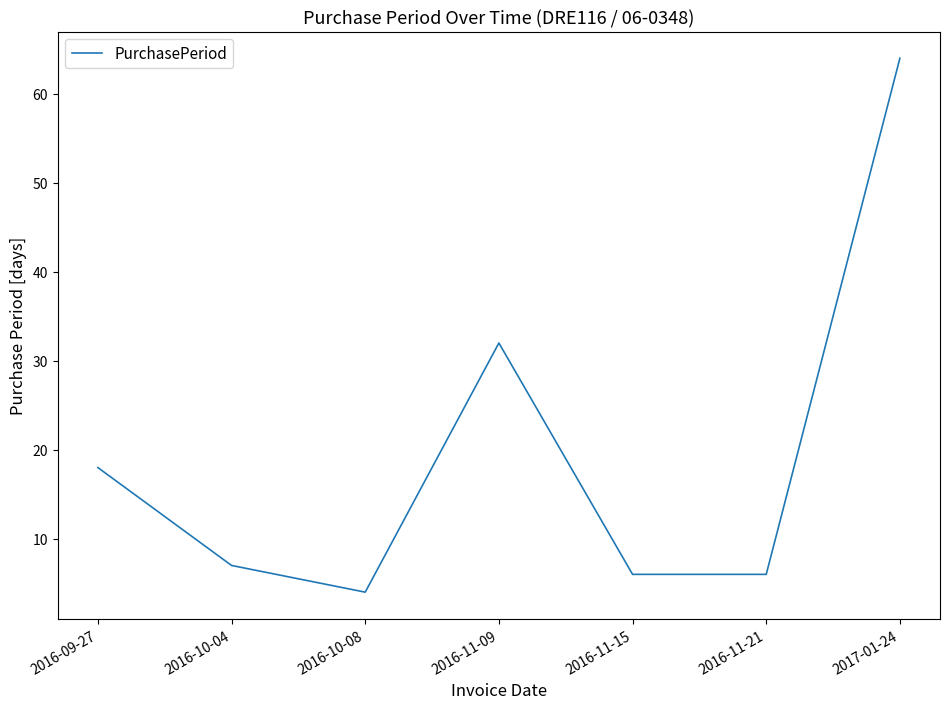

The value at 2016-10-04 is 9. True or false?

False